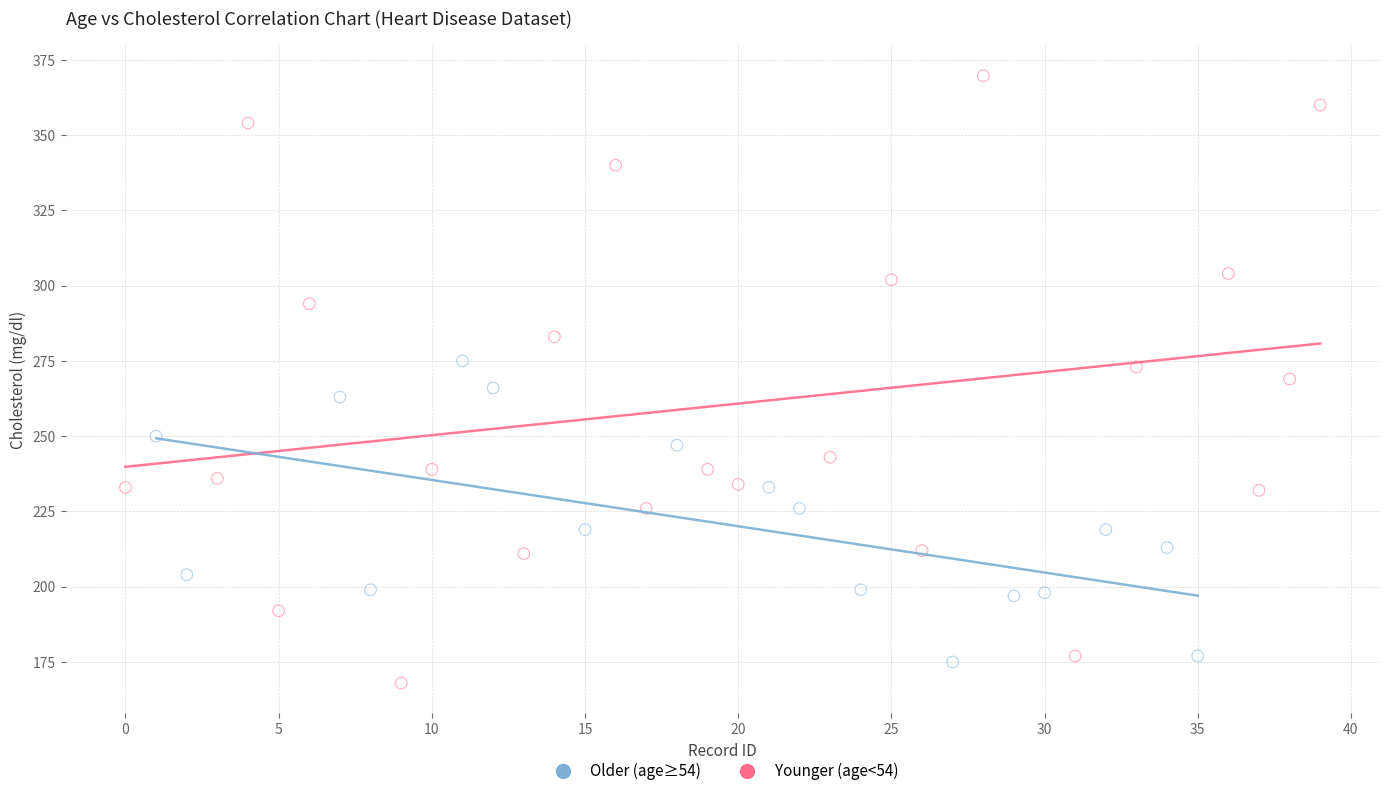

Which series reaches the minimum Y coordinate?

Older (age≥54)